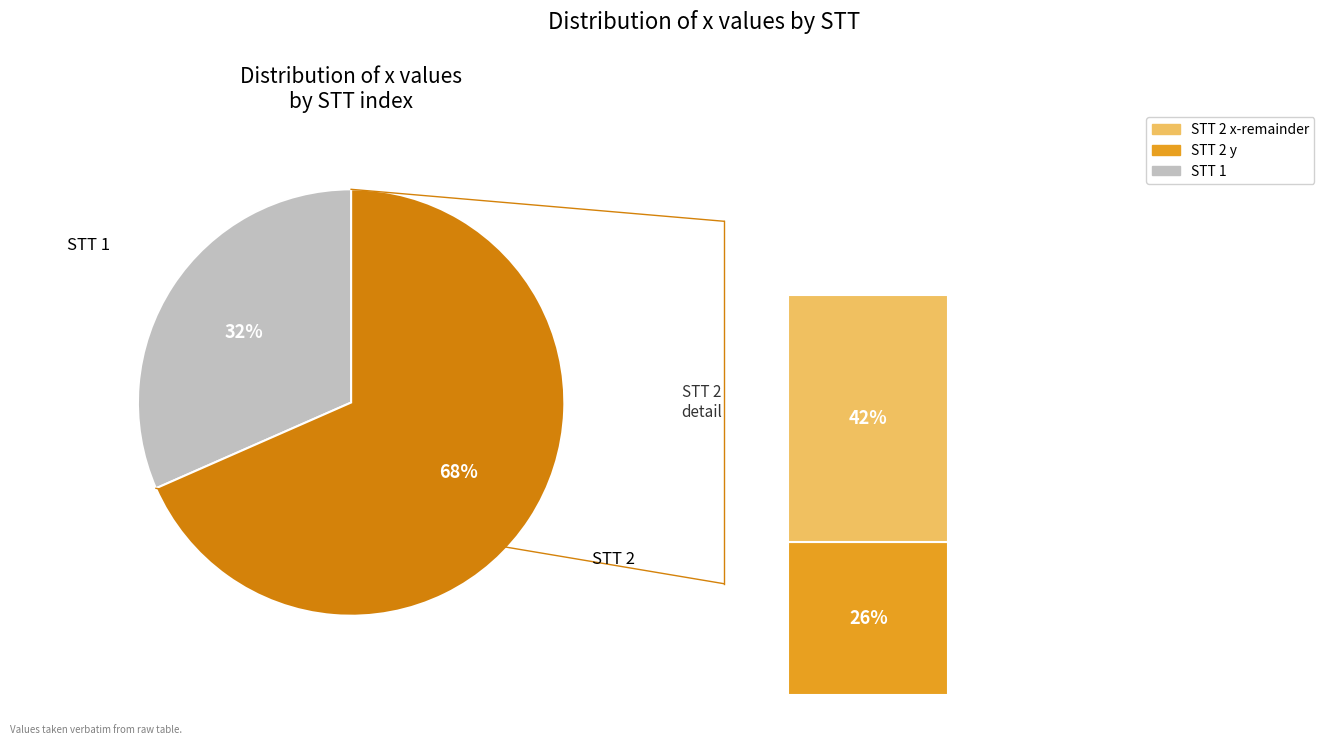

Does 2 represent more than half of the total?

Yes